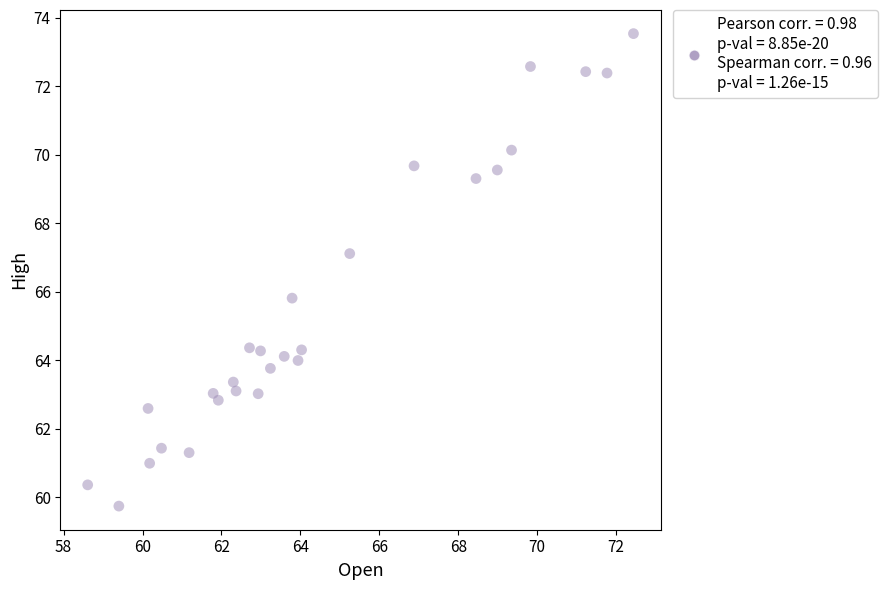

What is the range of X values (max minus min)?

13.8